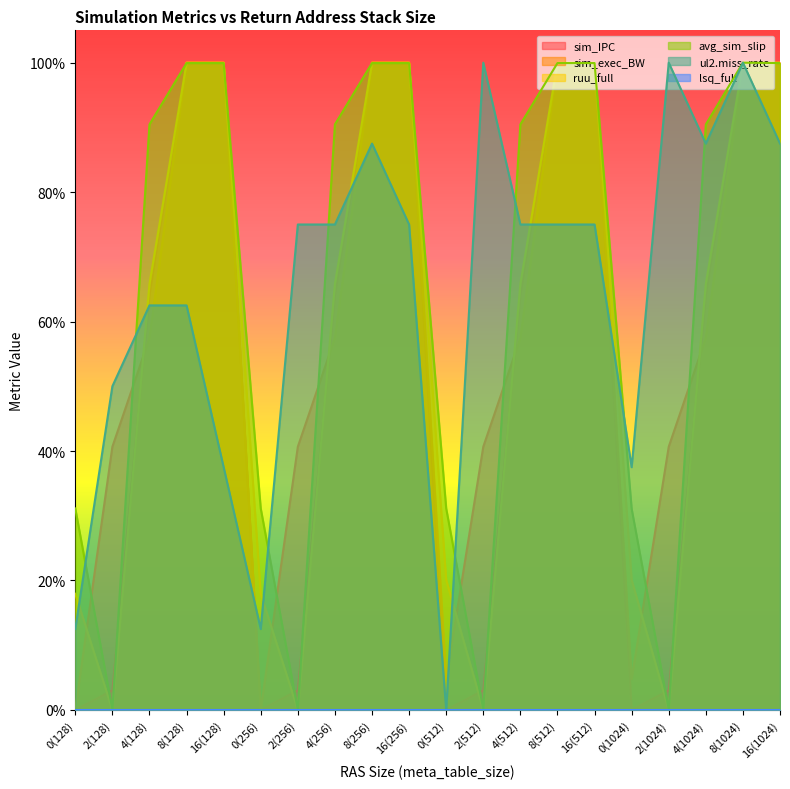

True or false: ul2.miss_rate has a value of 0.7 at 2(256).

True